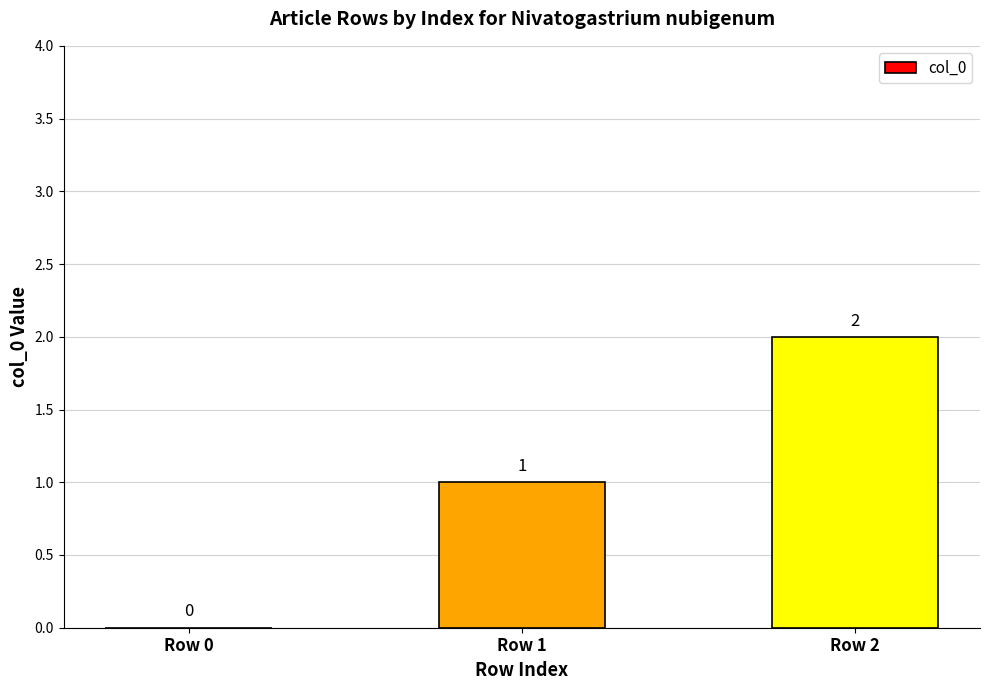

Which label corresponds to the largest value in the chart?

Row 2